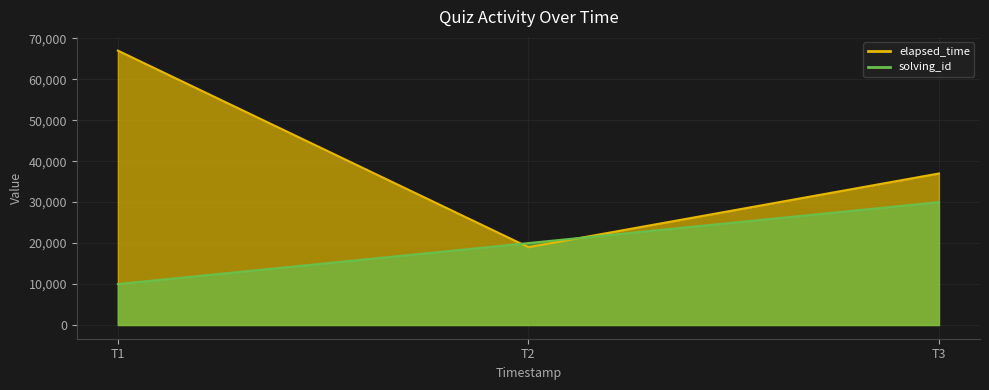

Is it true that elapsed_time equals 28626 at T2?

False